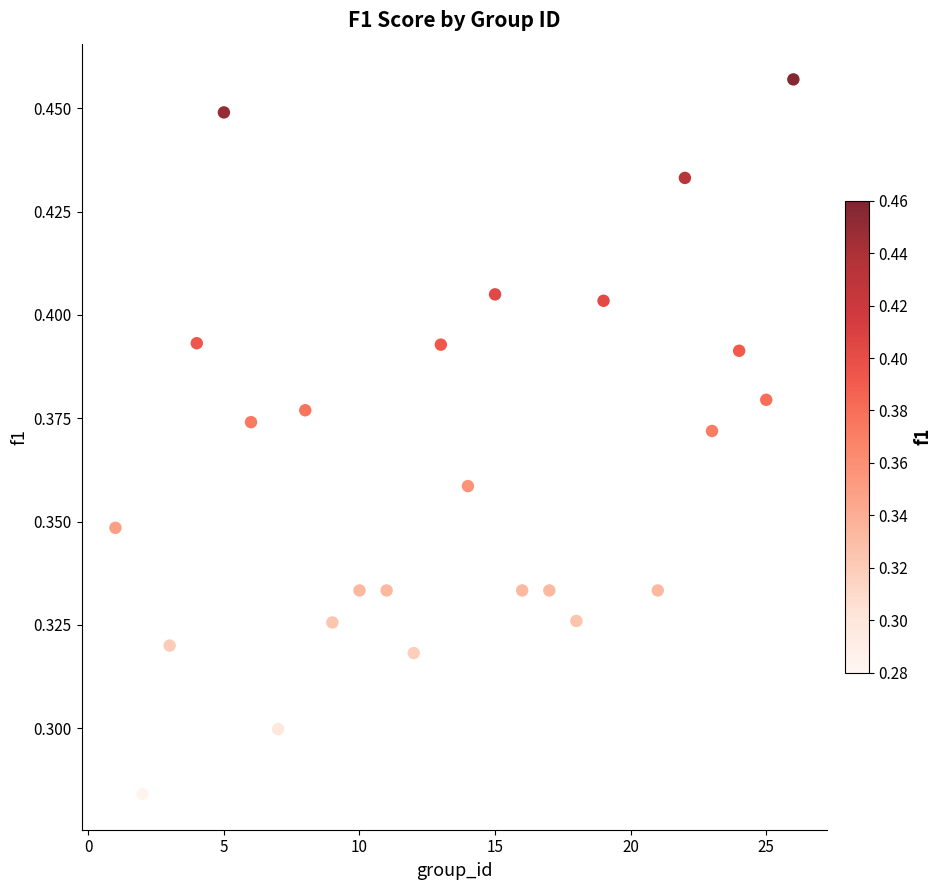

What is the range of X values (max minus min)?

25.0